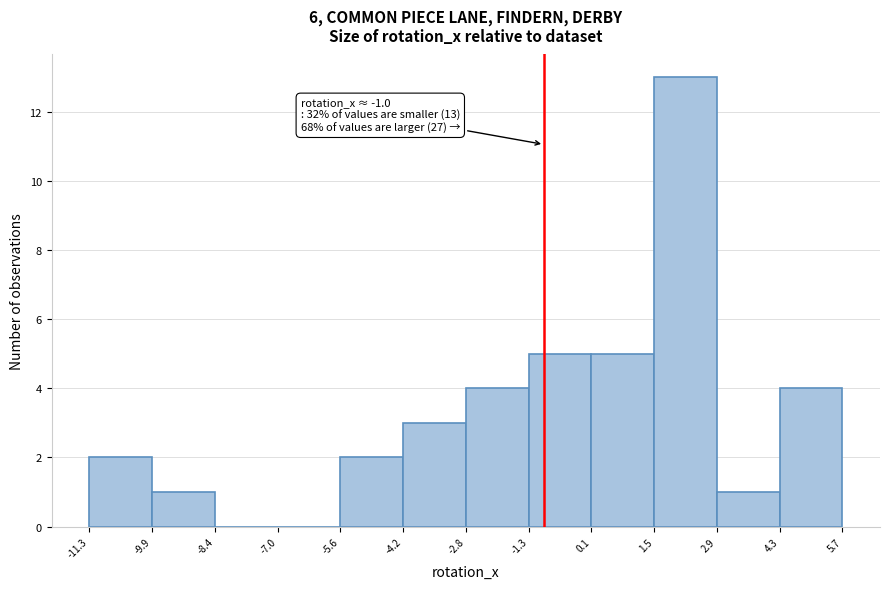

Over which range of the x-axis is the bar tallest?

1.5 to 2.9